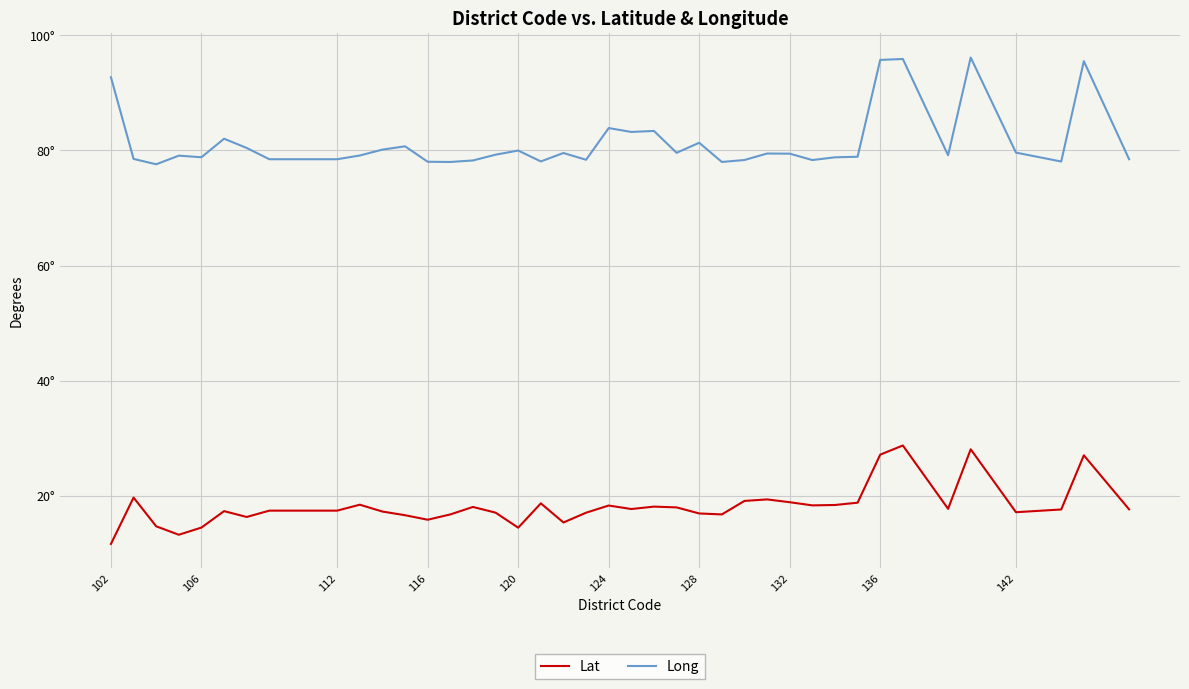

What is the smallest value displayed?

11.6